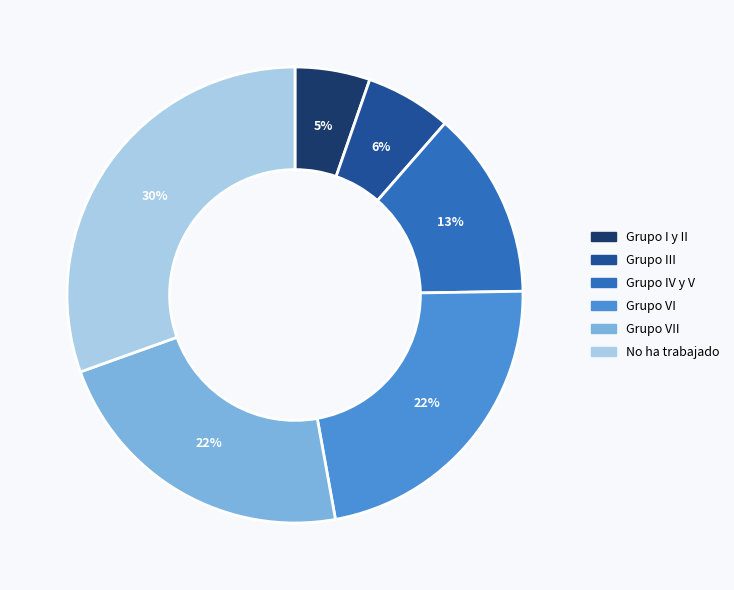

Does any single category account for the majority?

No